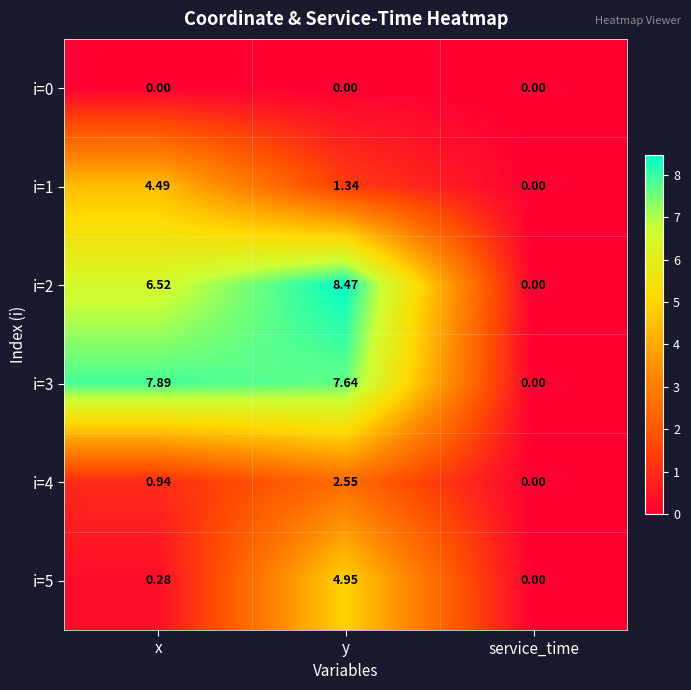

Is the value of i=1 at y greater than the value of i=2 at y?

No